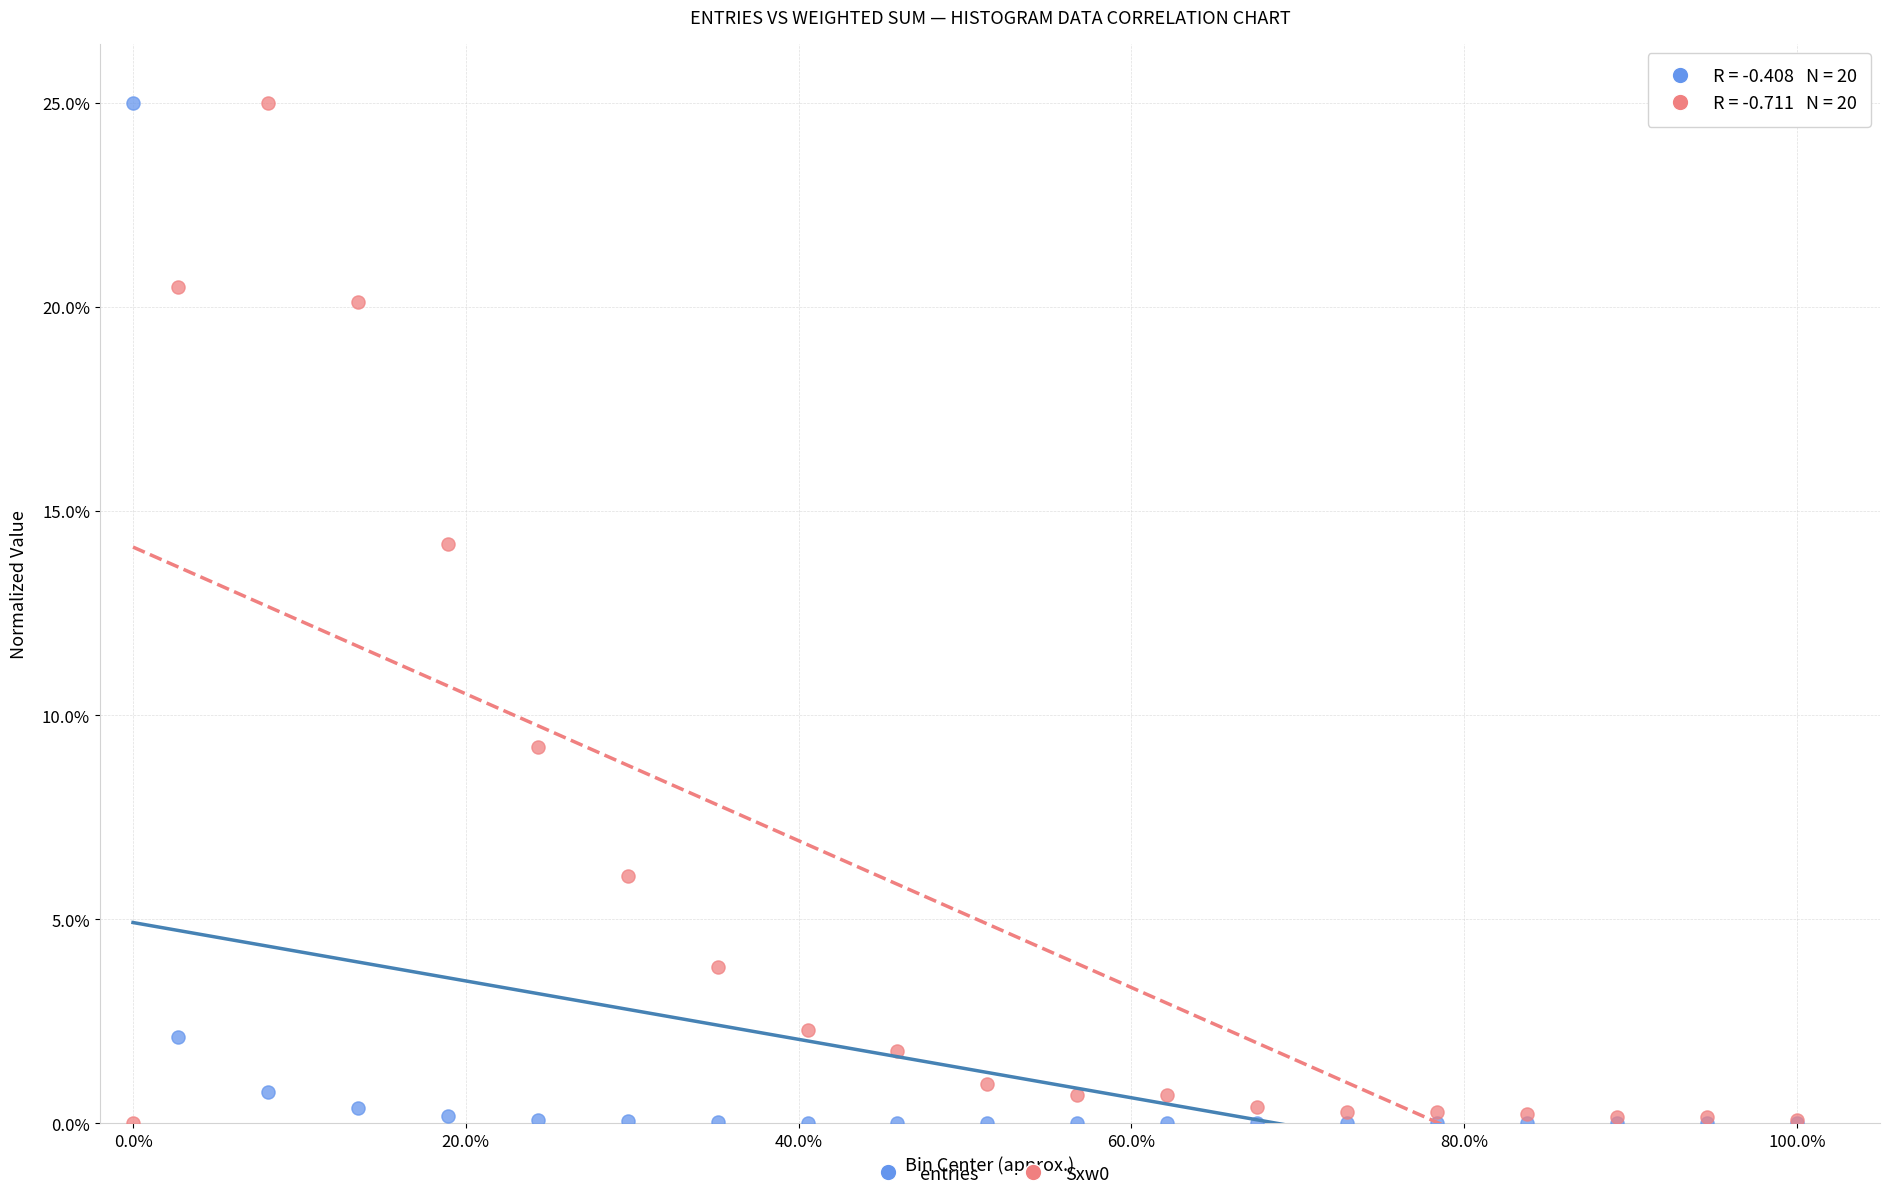

In the entries series, what Y value is closest to 12?

2.1